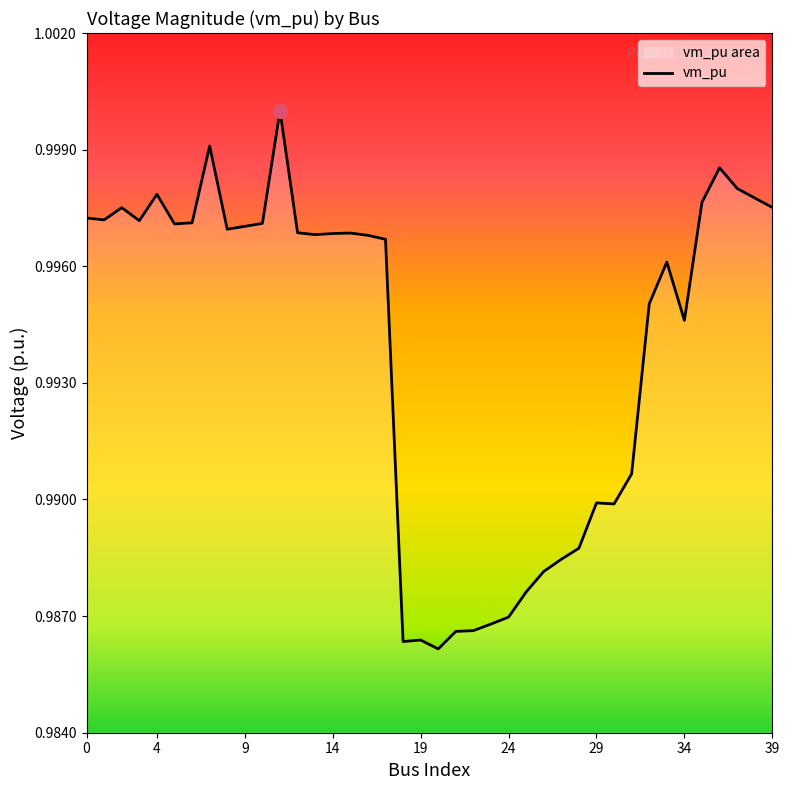

Which has a higher value, 3 or 4?

4